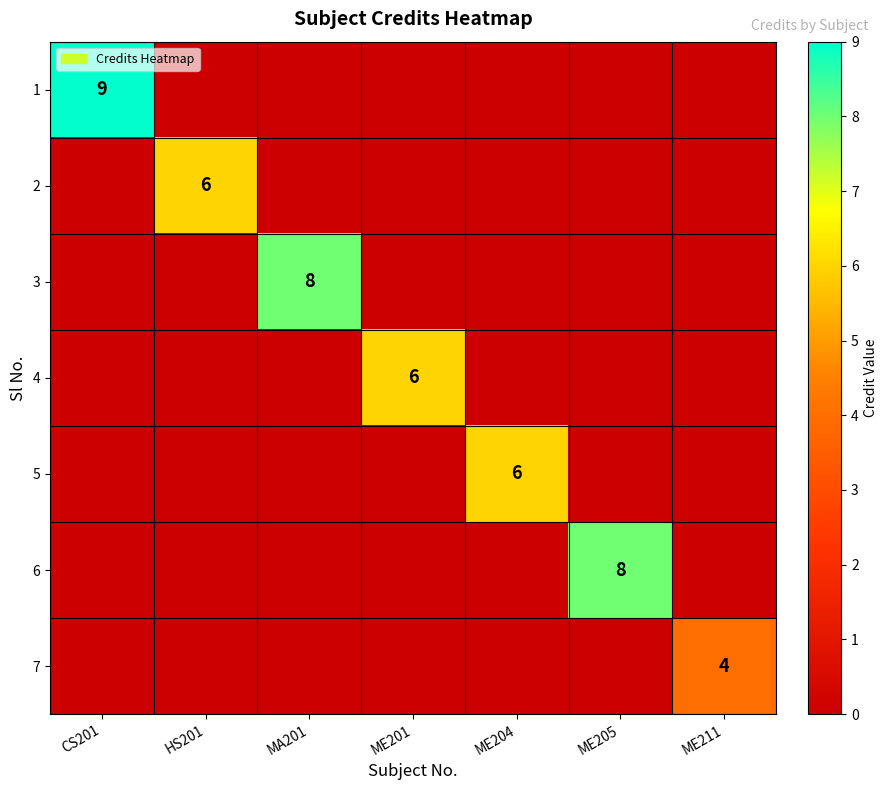

At how many categories does at least one series exceed 3?

7